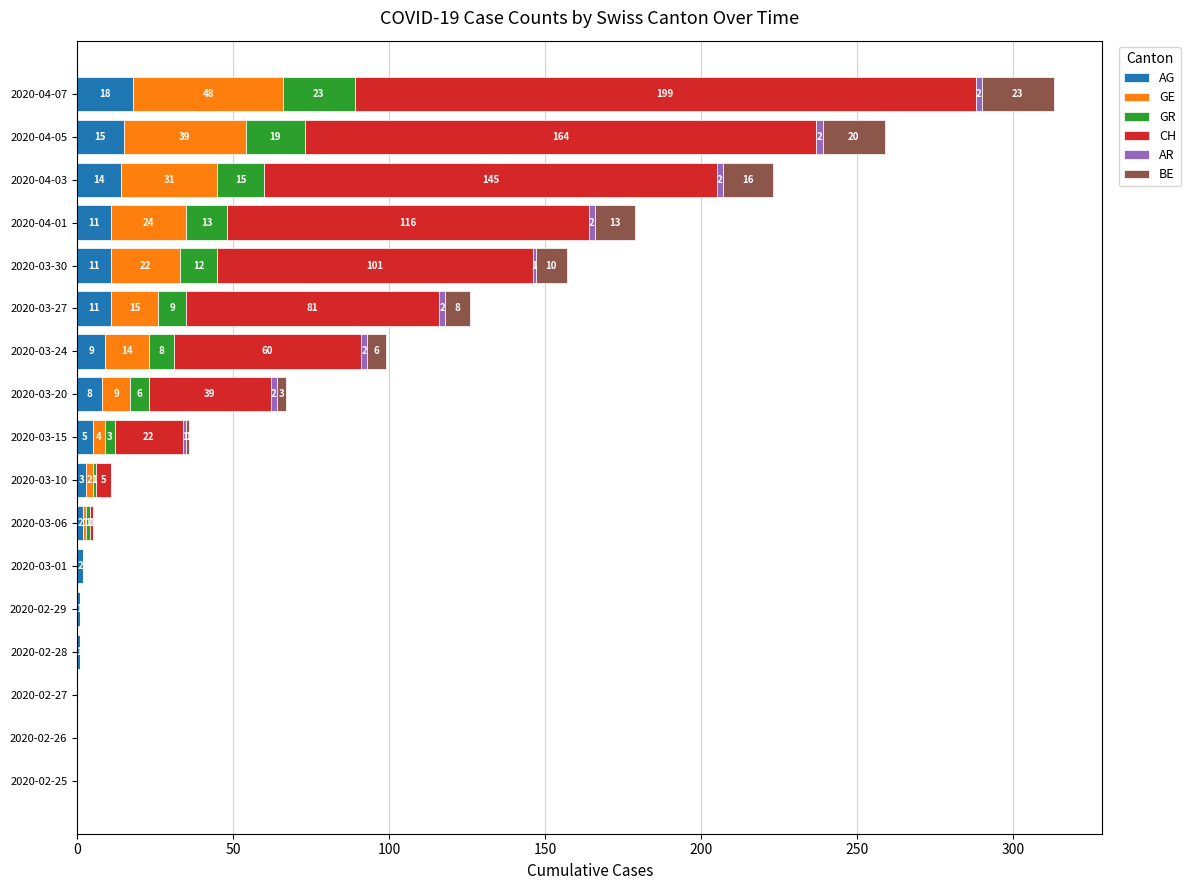

True or false: AG has a value of 10 at 2020-02-27.

False